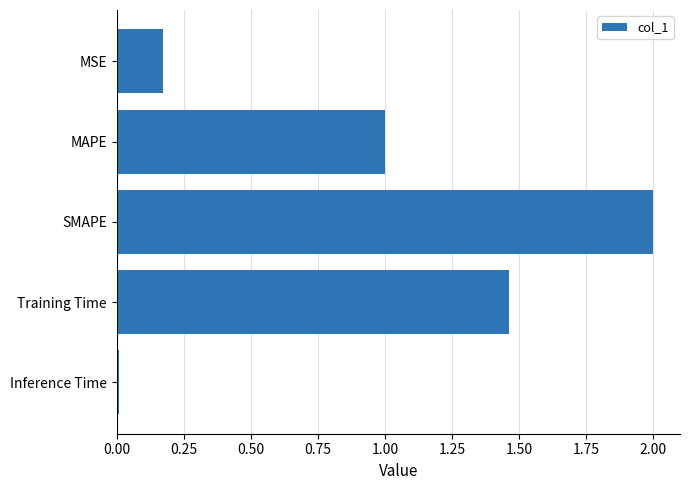

True or false: the data shows 0.5 at MAPE.

False